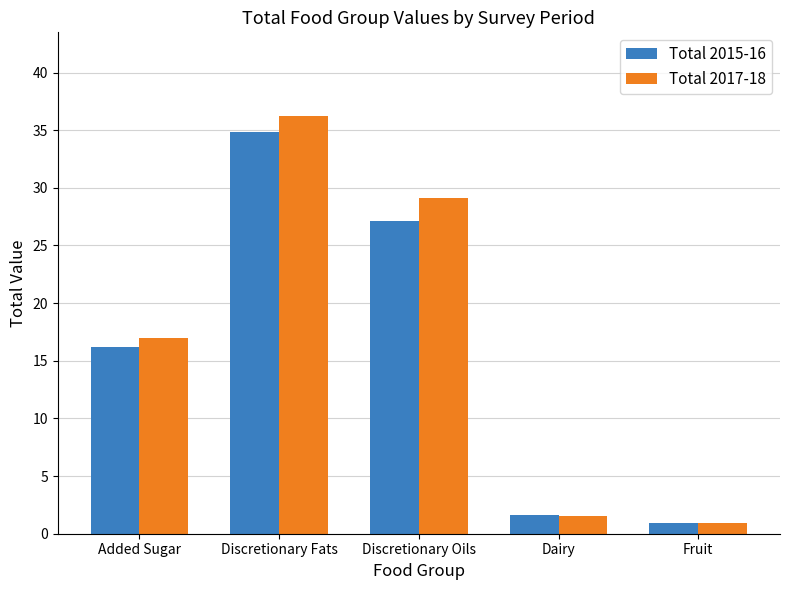

Does the chart contain any negative values?

No